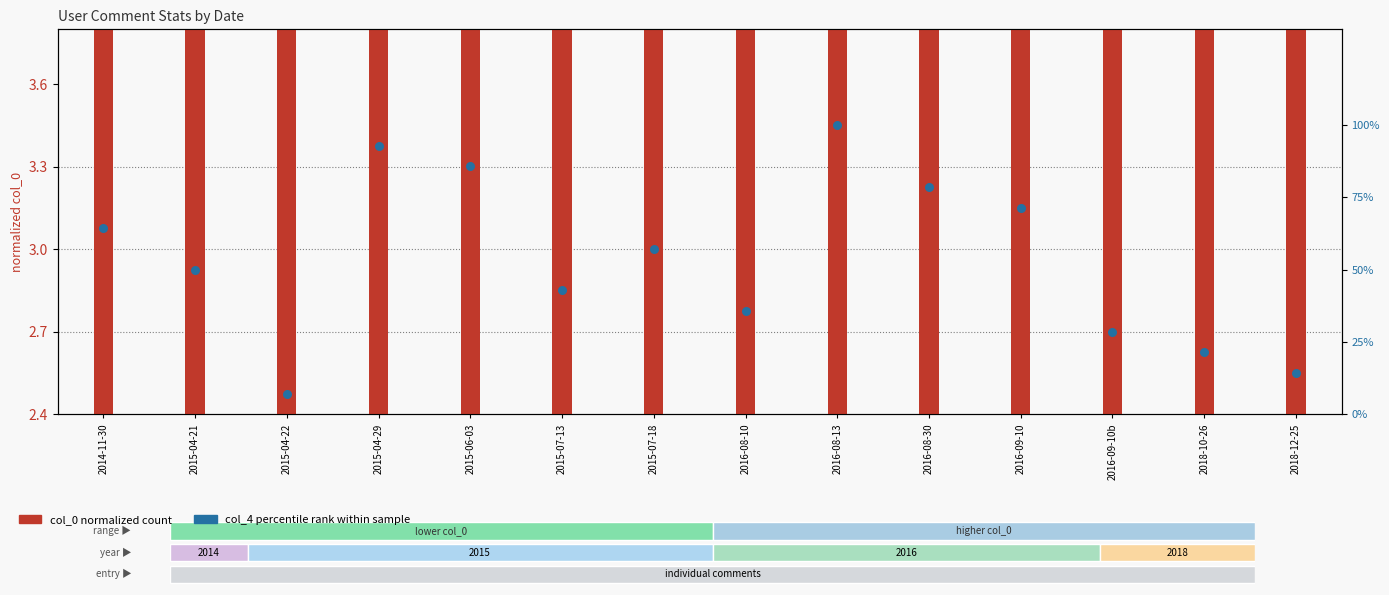

Which series reaches the maximum Y coordinate?

col_4 percentile rank